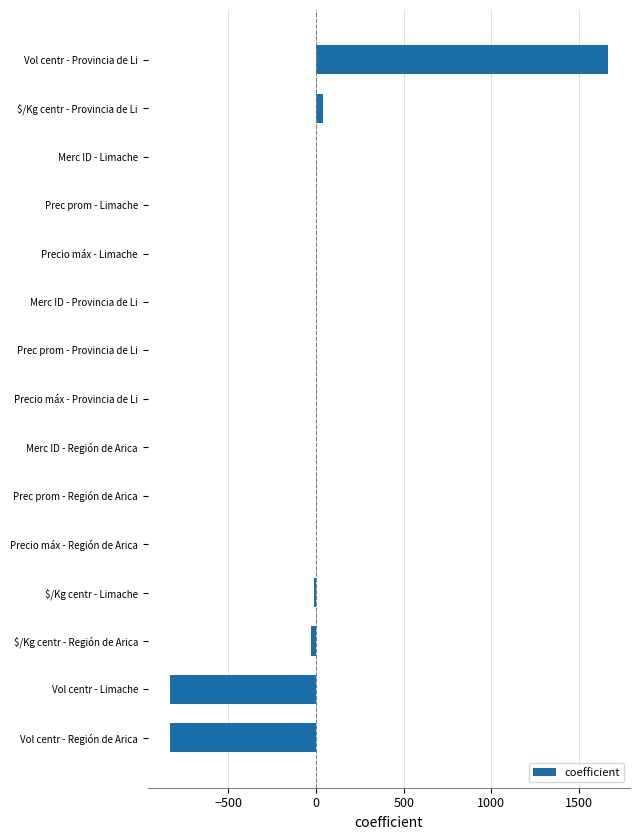

Which has a higher value, Merc ID - Limache or Vol centr - Provincia de Li?

Vol centr - Provincia de Li